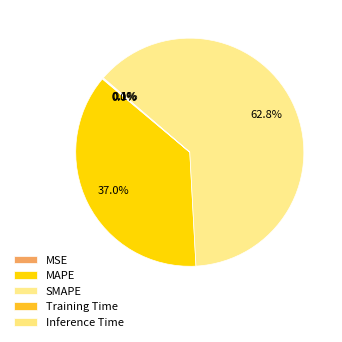

To the nearest percent, what is the difference between the largest and smallest slice percentages?

63%